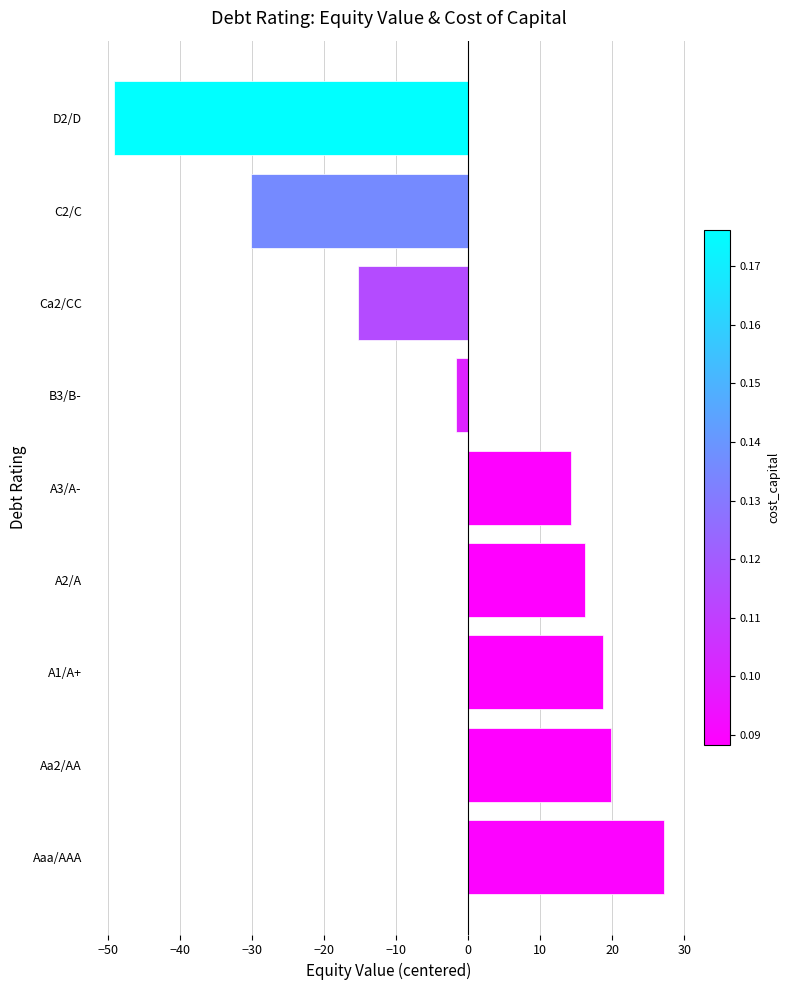

Rank the categories by value from lowest to highest.

D2/D, C2/C, Ca2/CC, B3/B-, A3/A-, A2/A, A1/A+, Aa2/AA, Aaa/AAA